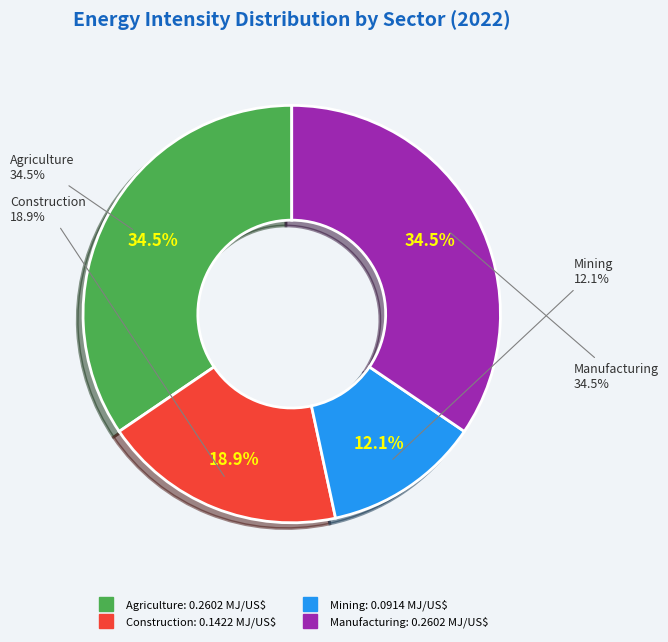

What is the change in value from Agriculture to Mining?

-0.2